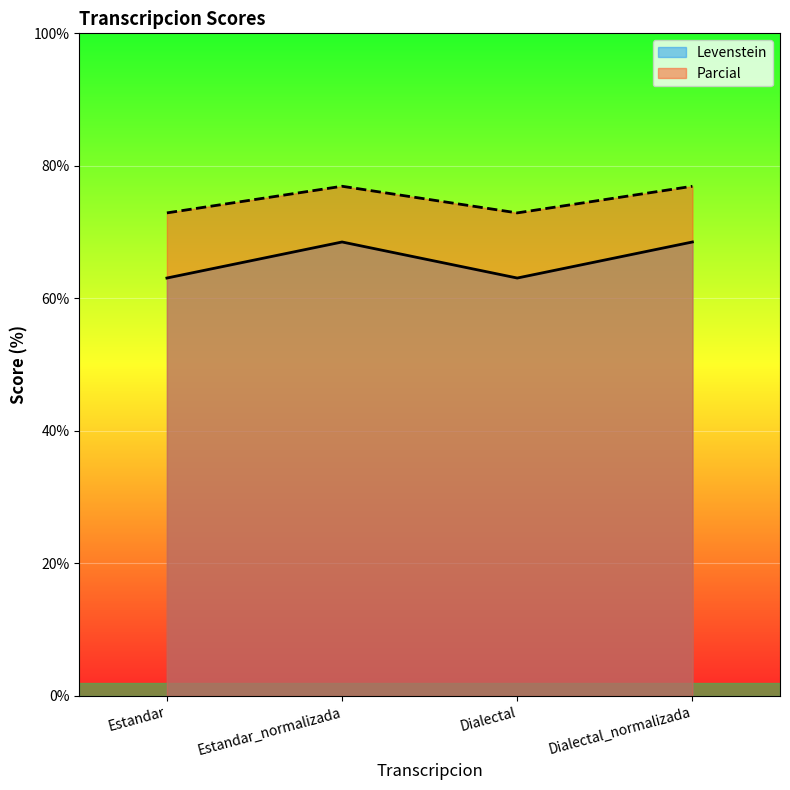

What is the difference between the Levenstein values at Estandar_normalizada and Dialectal?

5.4